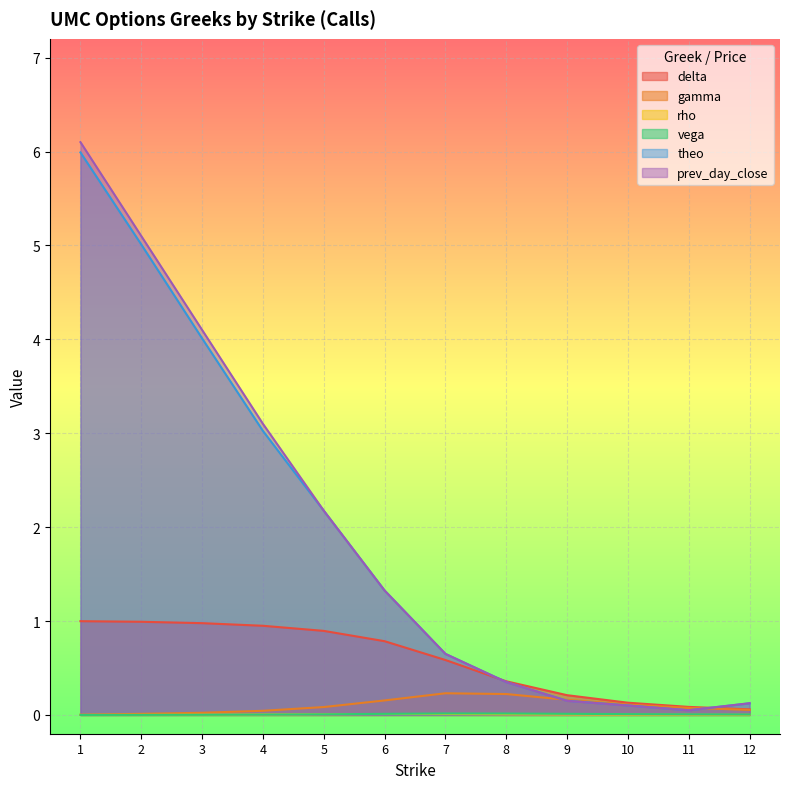

What is the difference between the gamma values at 7 and 2?

0.2